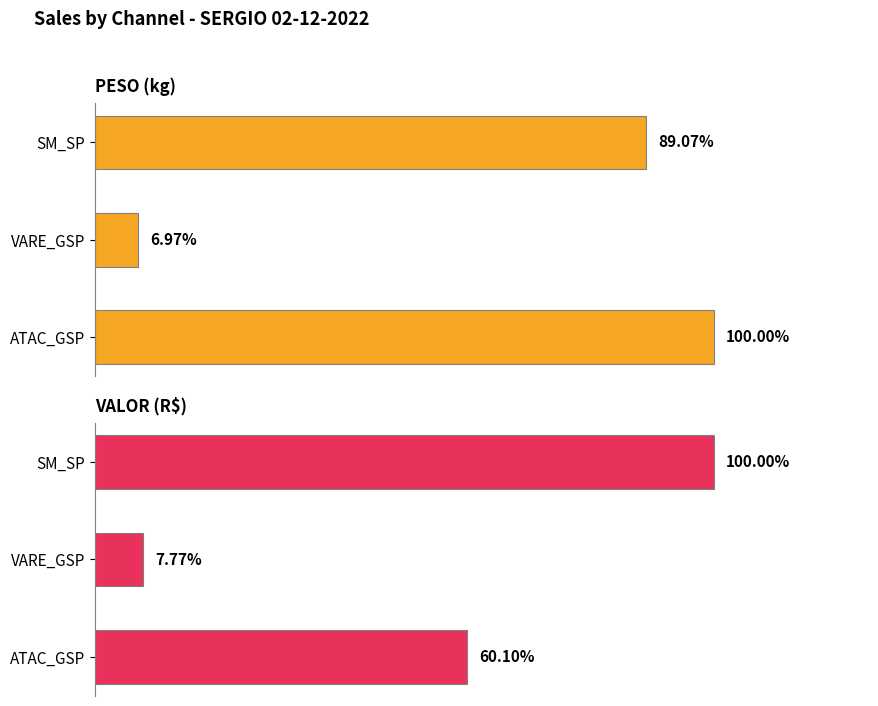

How many data points in PESO (kg) are less than 237?

1